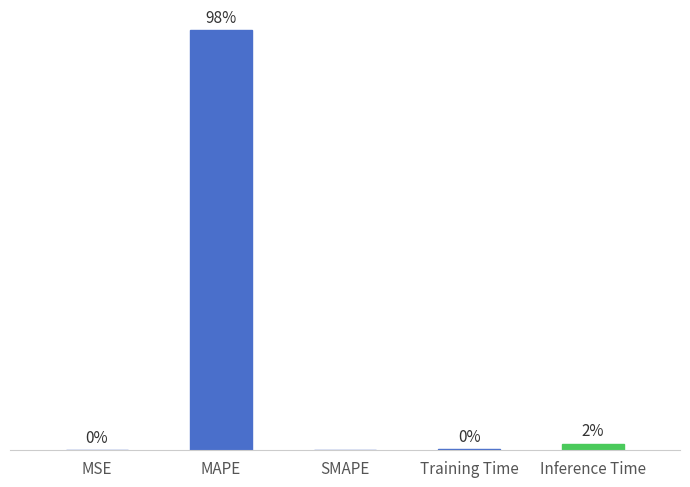

Between Training Time and MAPE, which is larger?

MAPE